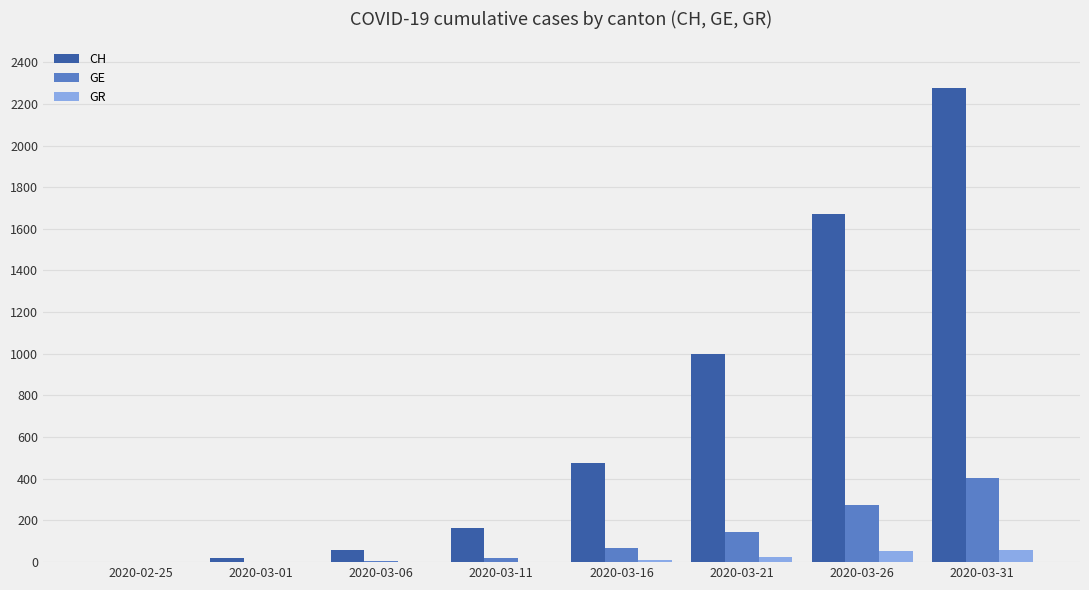

How many groups of bars are there?

8